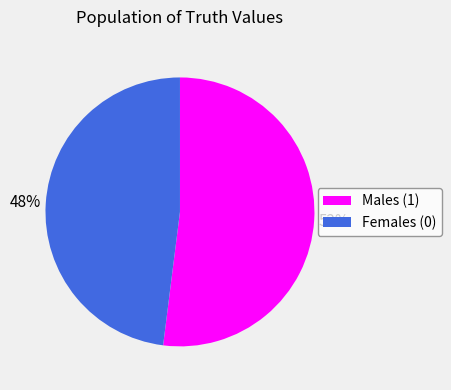

Does any single category account for the majority?

Yes